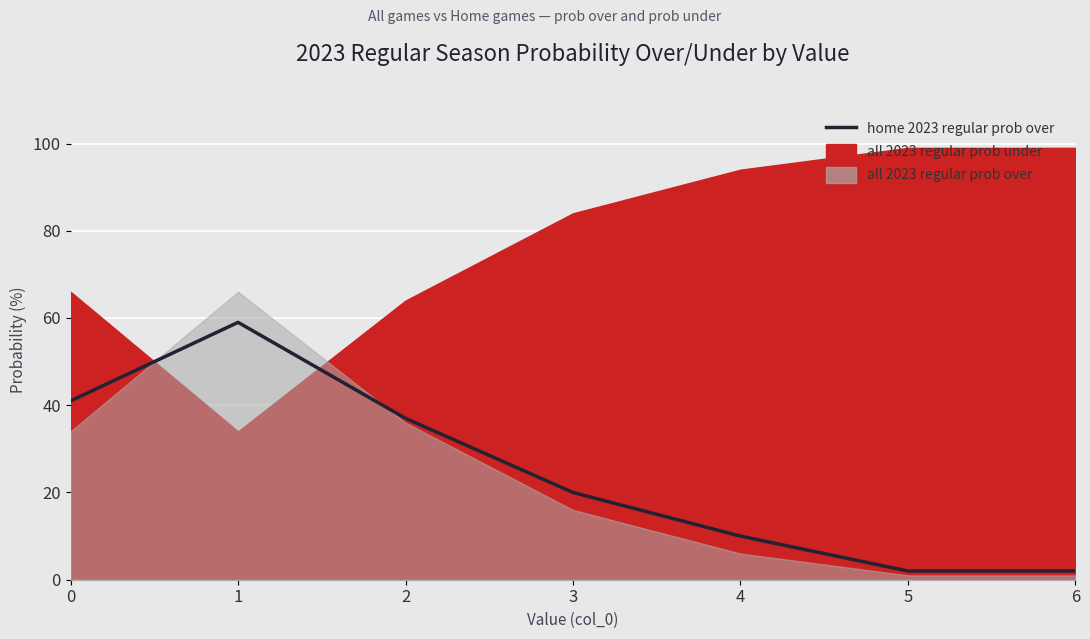

What is the change in value from 0 to 1?

+18